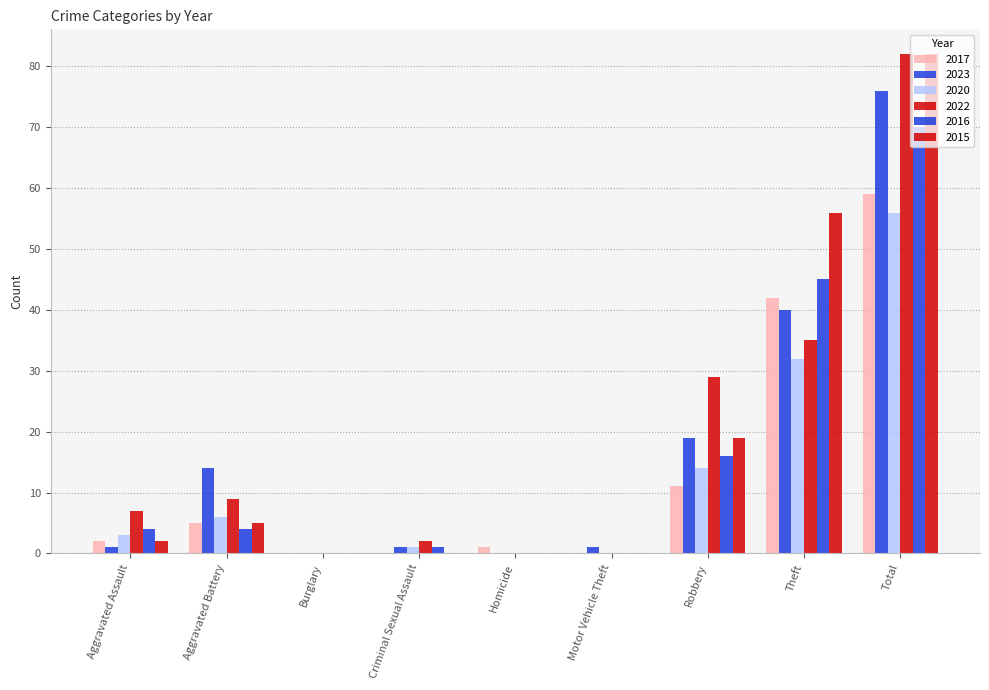

At which label does 2016 first exceed 4?

Robbery